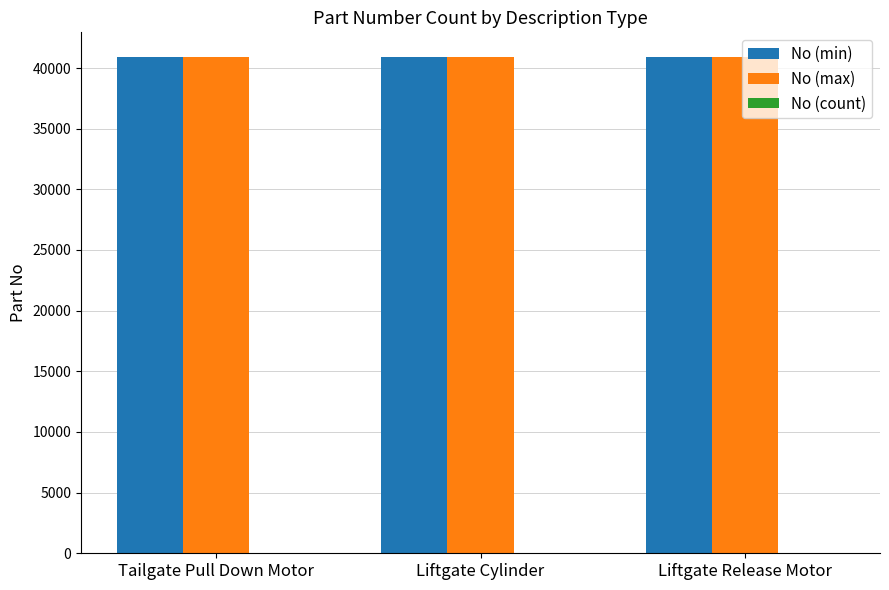

What is the greatest value displayed?

40896